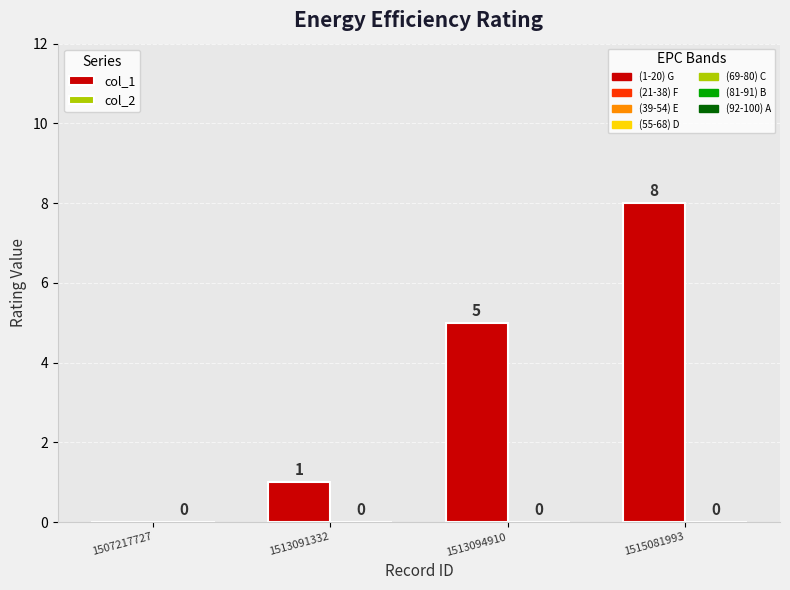

Which has a higher value, 1513094910 or 1507217727?

1513094910